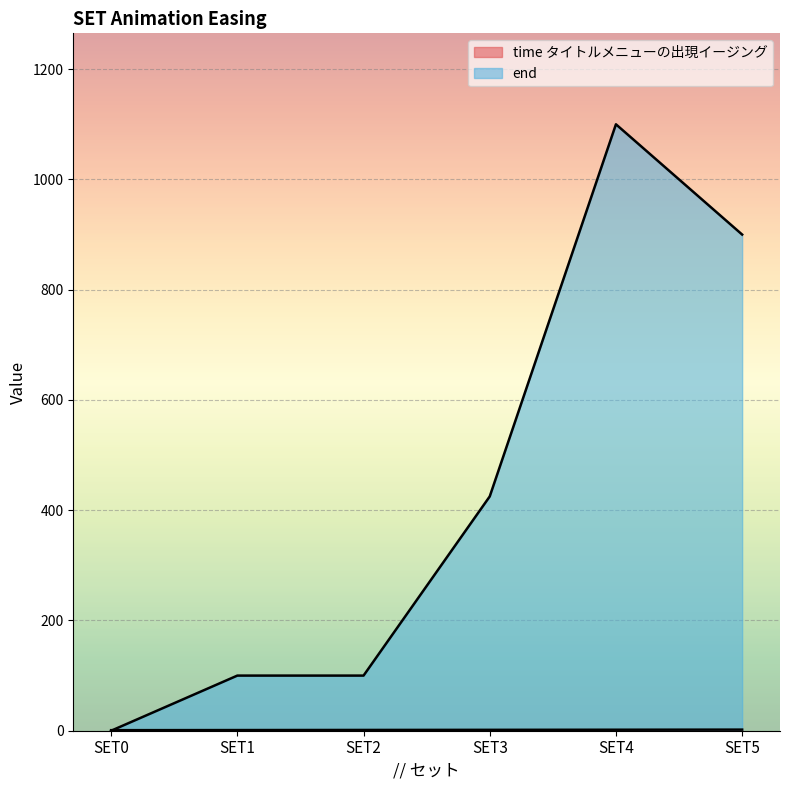

What is the difference between the end values at SET5 and SET4?

200.0